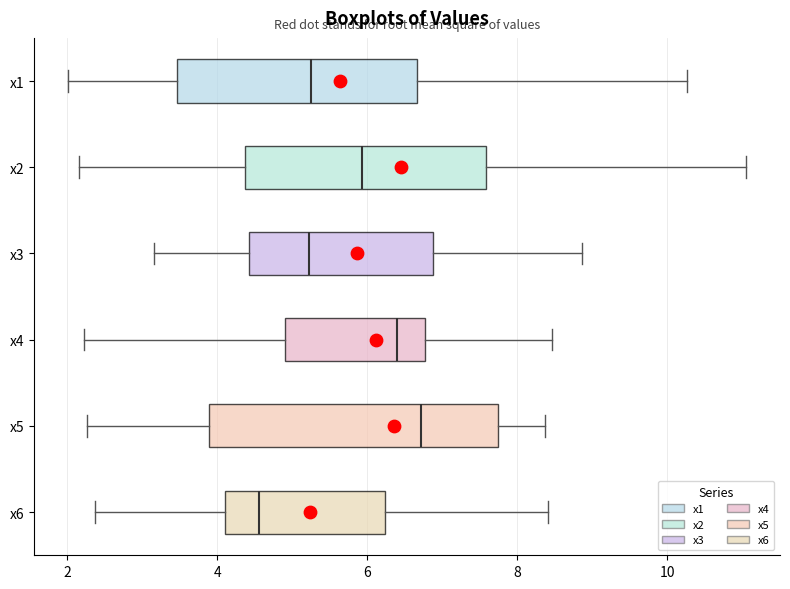

Reading bottom to top, read every box against the x-axis: the position of its median line, the range the box covers, and the ends of its whiskers. The values are not printed on the chart, so give them approximately, as read against the axis.

x6: median 4.6, box 4.2 to 6.2, whiskers 2.4 to 8.4
x5: median 6.8, box 3.8 to 7.8, whiskers 2.2 to 8.4
x4: median 6.4, box 5.0 to 6.8, whiskers 2.2 to 8.4
x3: median 5.2, box 4.4 to 6.8, whiskers 3.2 to 8.8
x2: median 6.0, box 4.4 to 7.6, whiskers 2.2 to 11.0
x1: median 5.2, box 3.4 to 6.6, whiskers 2.0 to 10.2